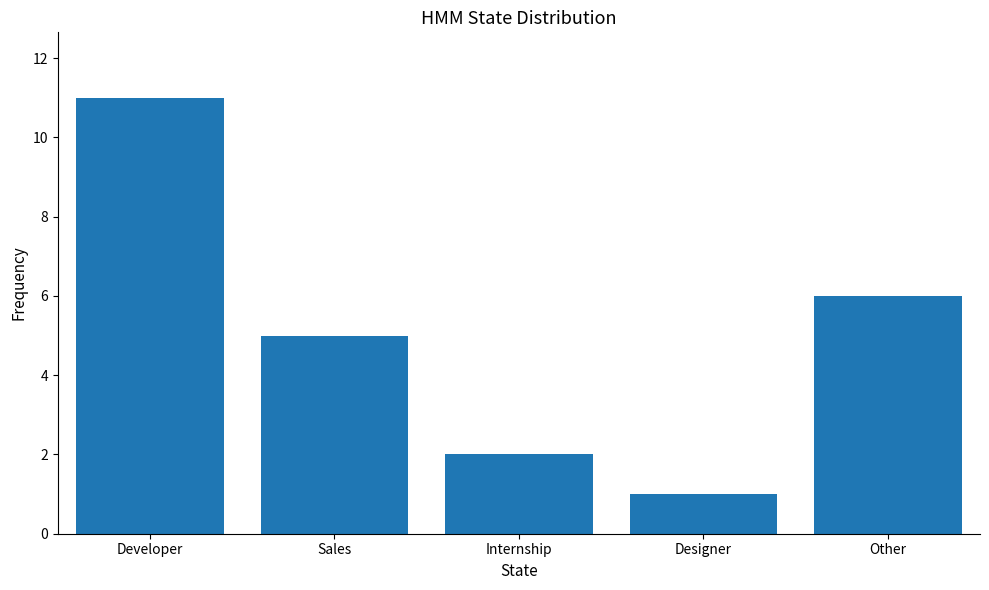

What is the average value?

5